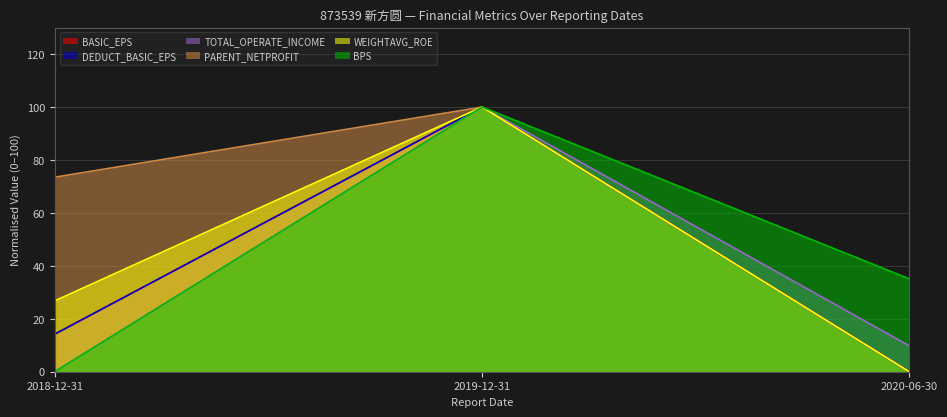

At which category is the sum across all series the highest?

2019-12-31